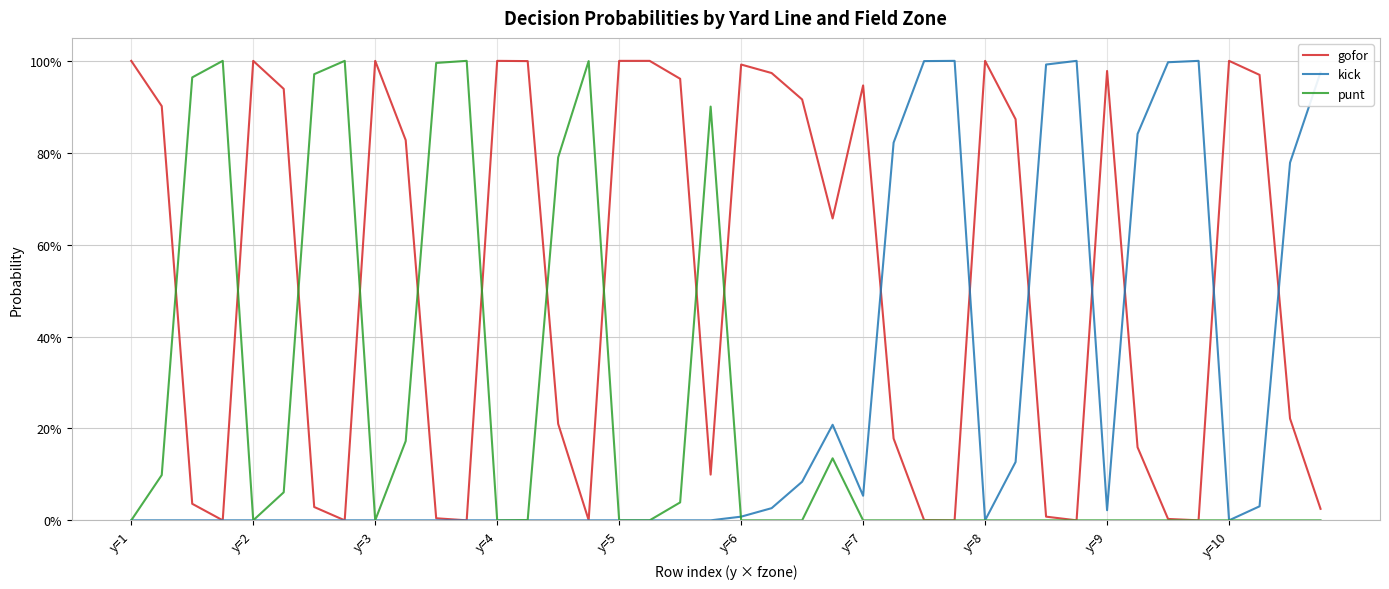

How many intersections are there between gofor and kick?

7